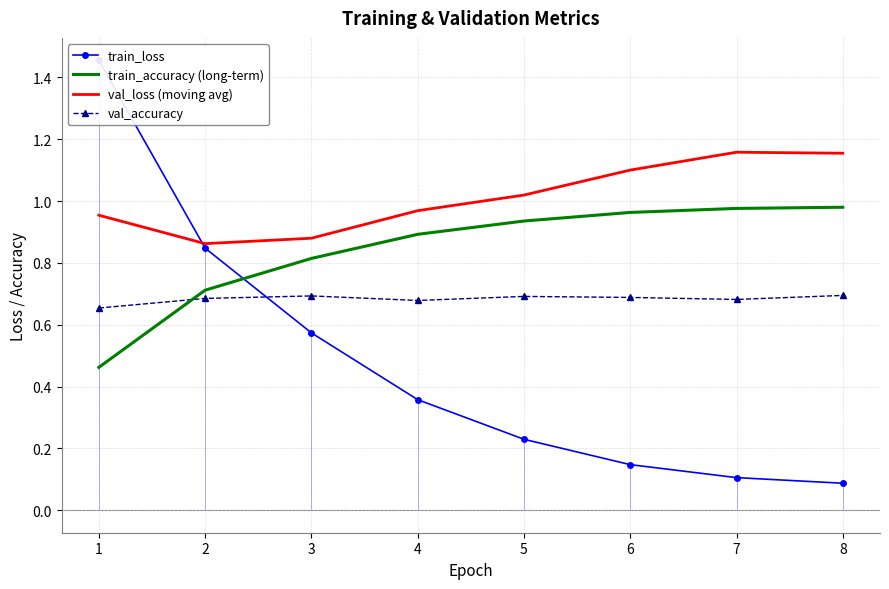

True or false: val_accuracy and val_loss (moving avg) cross at least once.

False